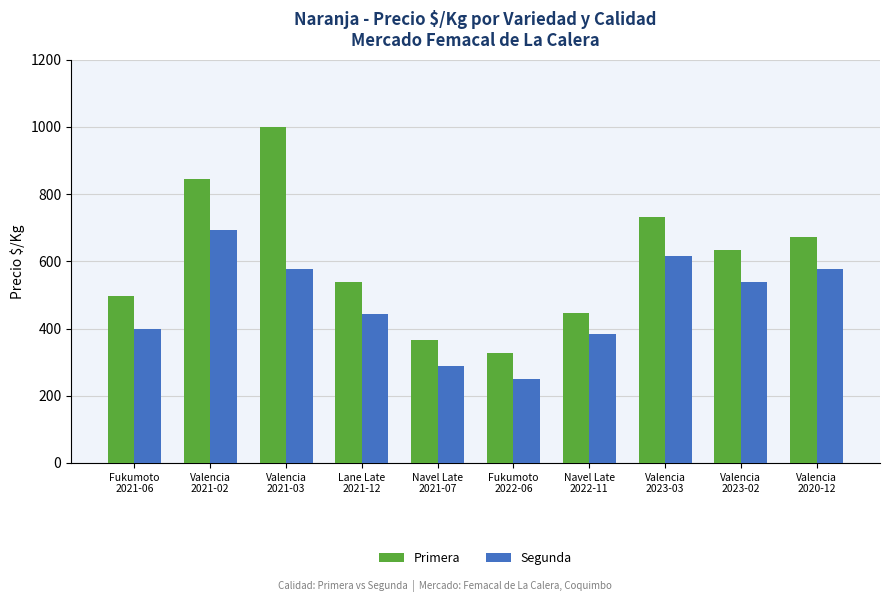

What is the average value of the Primera series?

606